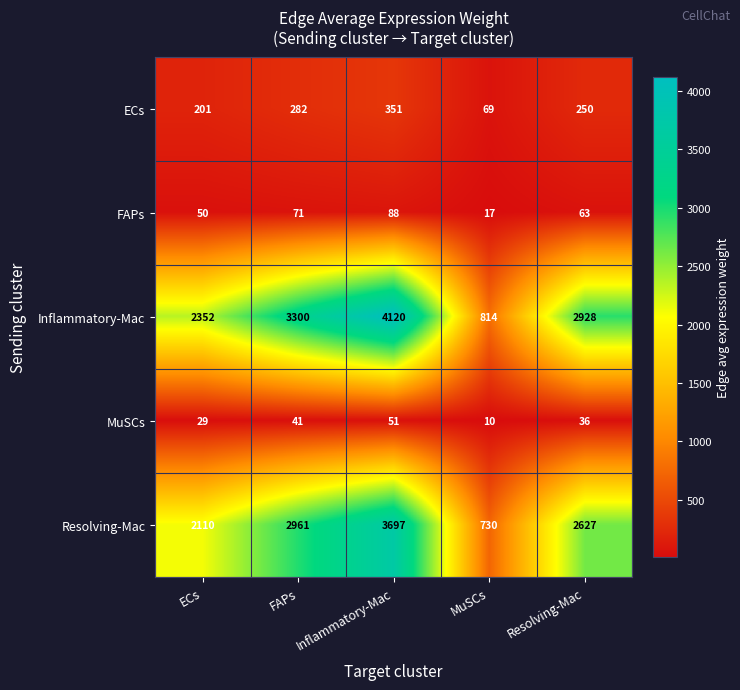

At which category is the sum across all series the highest?

Inflammatory-Mac